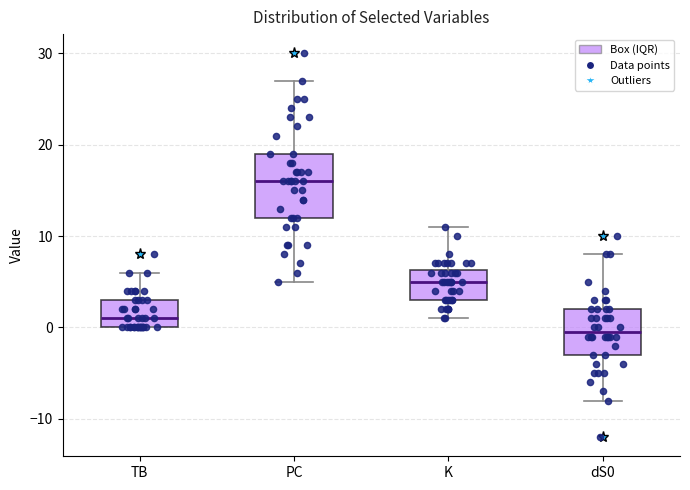

Reading left to right, read every box against the y-axis: the position of its median line, the range the box covers, and the ends of its whiskers. The values are not printed on the chart, so give them approximately, as read against the axis.

TB: median 1, box 0 to 3, whiskers 0 to 6
PC: median 16, box 12 to 19, whiskers 5 to 27
K: median 5, box 3 to 6, whiskers 1 to 11
dS0: median 0, box -3 to 2, whiskers -8 to 8